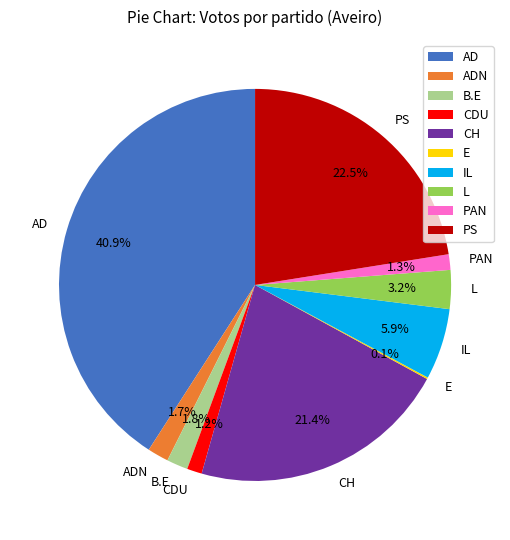

Is there any slice that represents more than half of the pie?

No